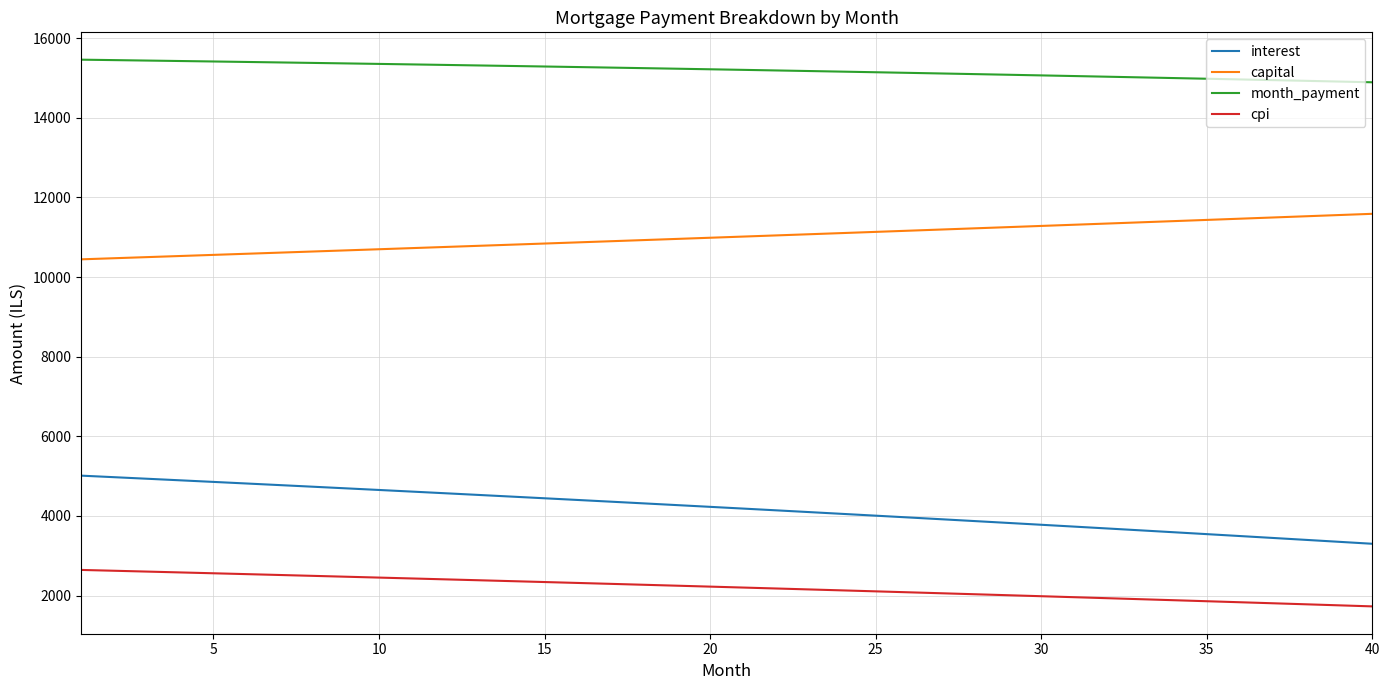

What is the smallest value displayed?

1730.4